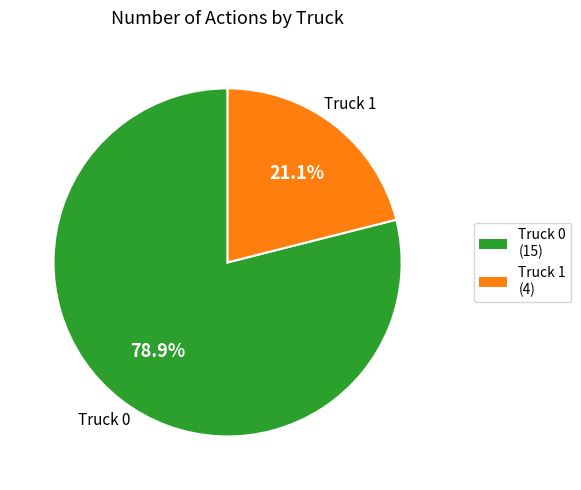

True or false: Truck 1 accounts for 21% of the total.

True